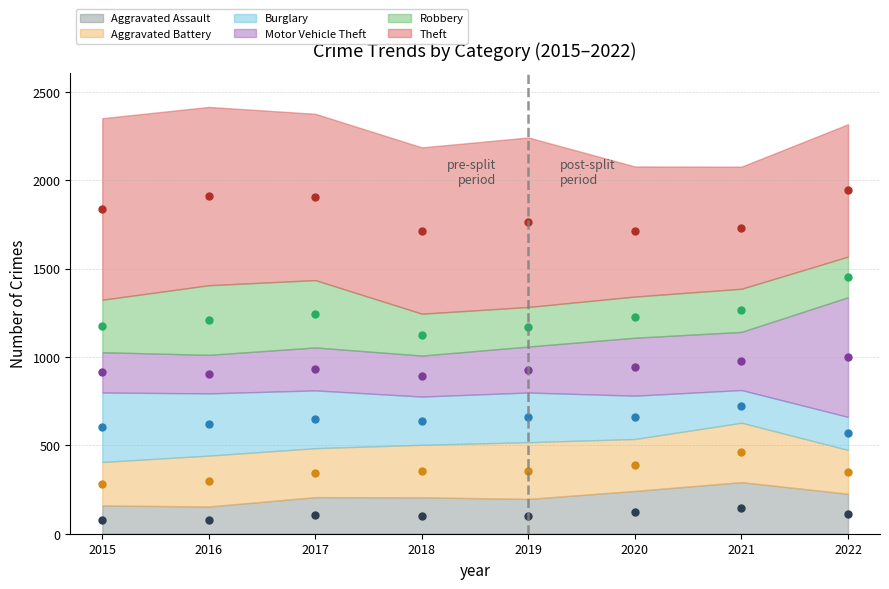

True or false: Theft (mid) and Aggravated Battery (mid) cross at least once.

False